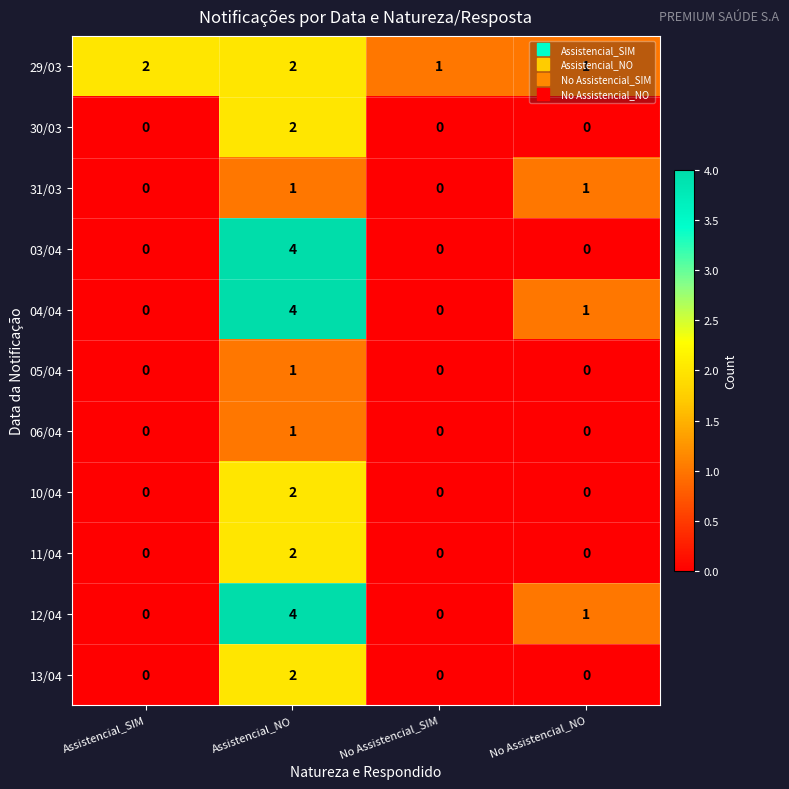

At which category is the sum across all series the highest?

Assistencial_NO